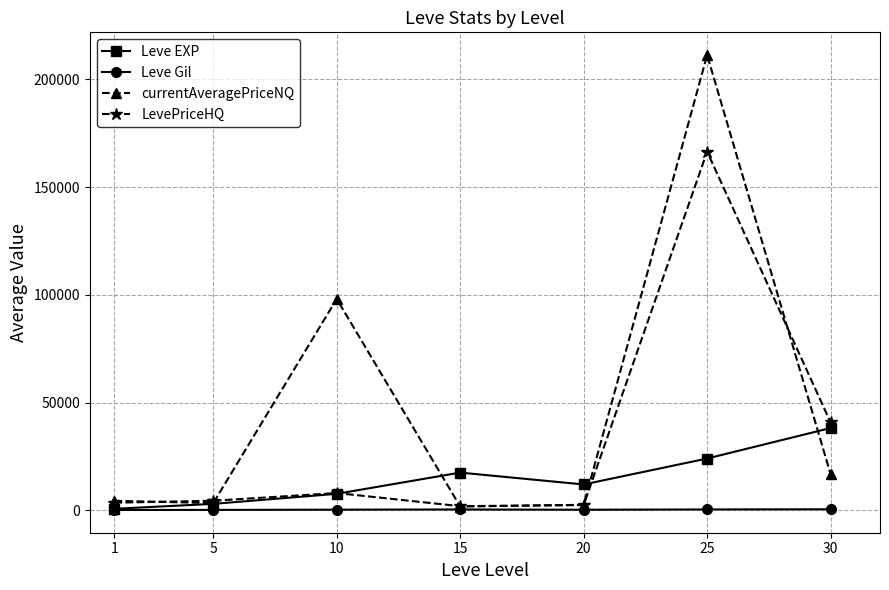

Is the value of currentAveragePriceNQ at 15 greater than the value of LevePriceHQ at 25?

No